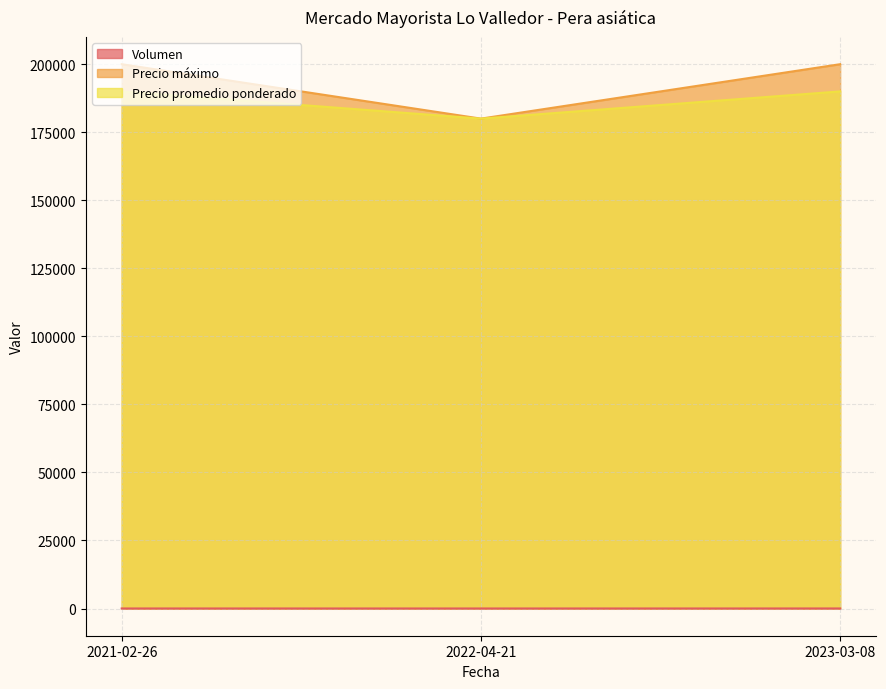

What is the label of the 1st point from the left?

2021-02-26